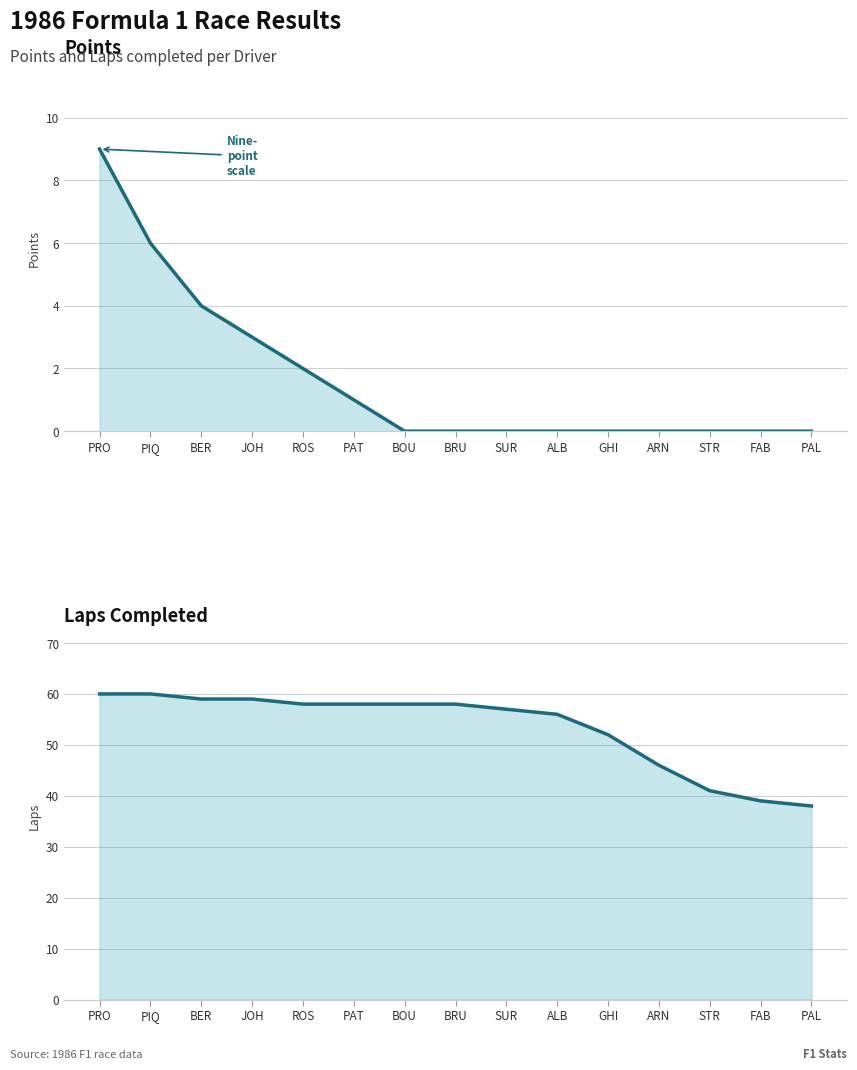

Reading left to right, what are all the values shown in this chart?

Points (line): 9	6	4	3	2	1	0	0	0	0	0	0	0	0	0
Laps (line): 60	60	59	59	58	58	58	58	57	56	52	46	41	39	38